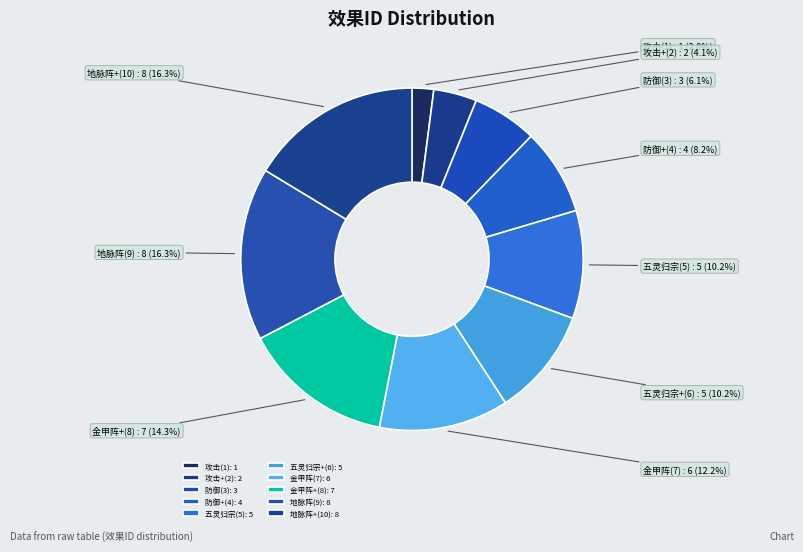

Which has a higher value, 地脉阵+(10) or 防御+(4)?

地脉阵+(10)